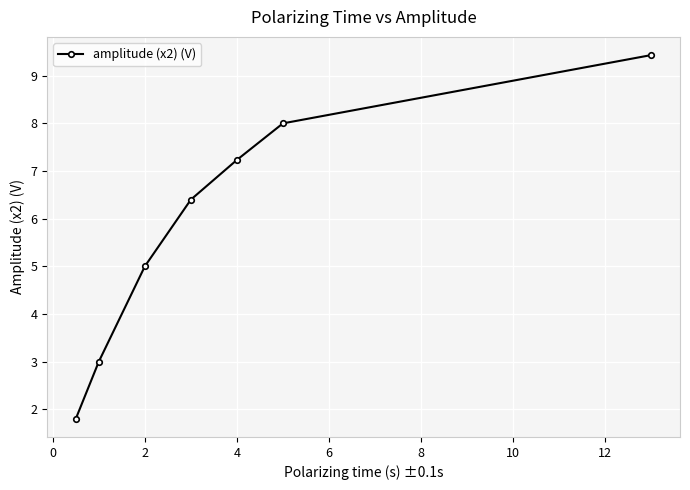

True or false: there are more than 1 points higher than both neighbors.

False